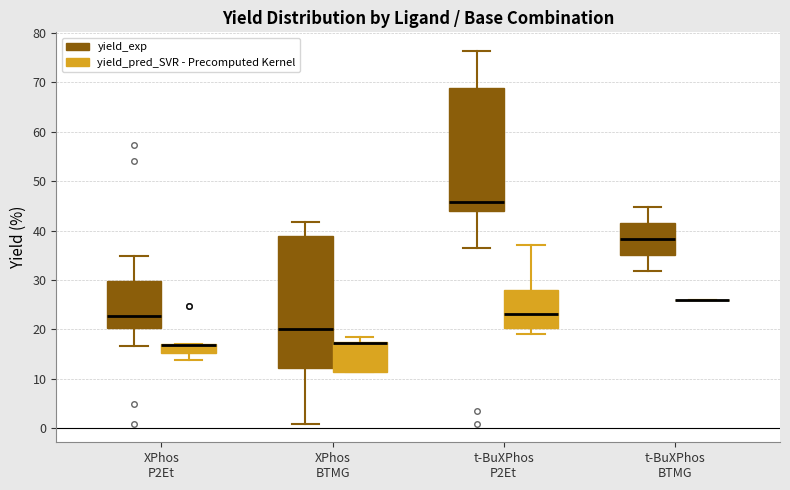

Reading left to right, read every box against the y-axis: the position of its median line, the range the box covers, and the ends of its whiskers. The values are not printed on the chart, so give them approximately, as read against the axis.

XPhos P2Et (yield_exp): median 23, box 20 to 30, whiskers 17 to 35
XPhos P2Et (yield_pred_SVR - Precomputed Kernel): median 17 (drawn on the box's upper edge), box 15 to 17, whiskers 14 to 17
XPhos BTMG (yield_exp): median 20, box 12 to 39, whiskers 1 to 42
XPhos BTMG (yield_pred_SVR - Precomputed Kernel): median 17 (drawn on the box's upper edge), box 11 to 17, whiskers 11 to 18
t-BuXPhos P2Et (yield_exp): median 46, box 44 to 69, whiskers 36 to 76
t-BuXPhos P2Et (yield_pred_SVR - Precomputed Kernel): median 23, box 20 to 28, whiskers 19 to 37
t-BuXPhos BTMG (yield_exp): median 38, box 35 to 42, whiskers 32 to 45
t-BuXPhos BTMG (yield_pred_SVR - Precomputed Kernel): box collapsed to a line at 26, whiskers 26 to 26